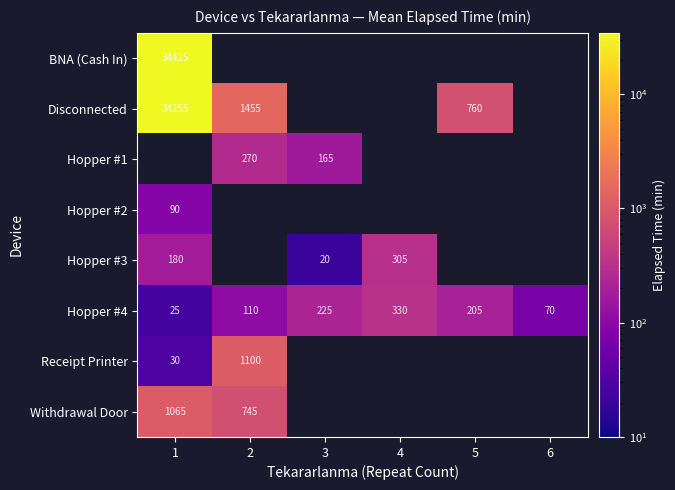

The BNA (Cash In) series shows 16008.1 at 1. True or false?

False